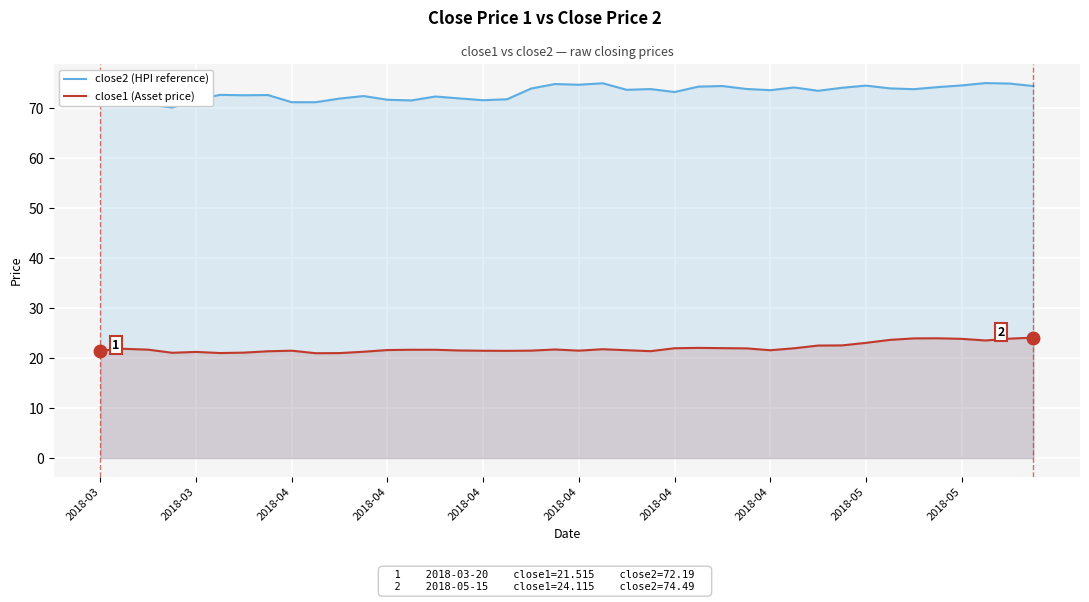

How many series are shown in this chart?

2